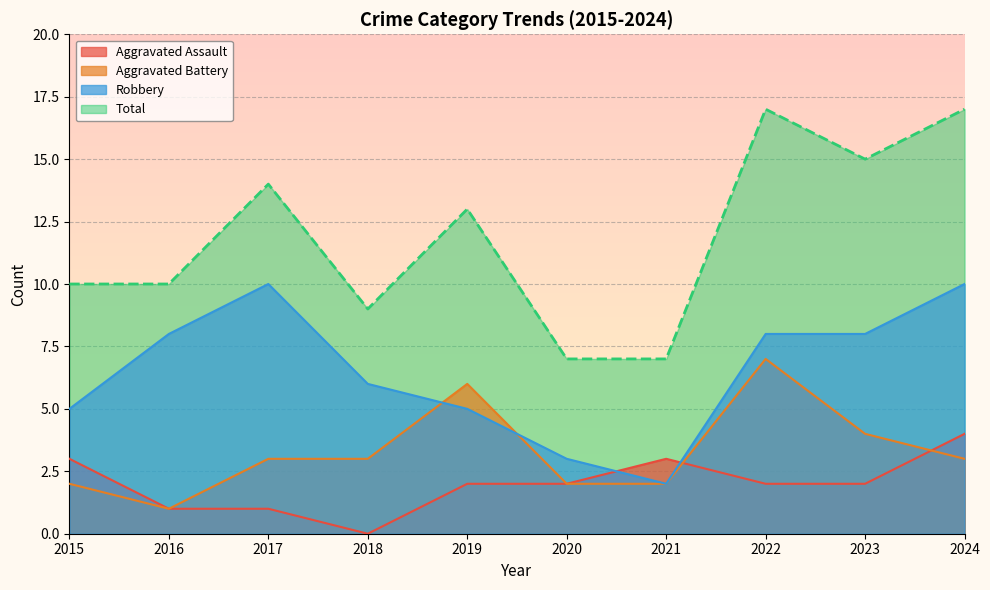

Count the Total values in the range 9 to 15.

6